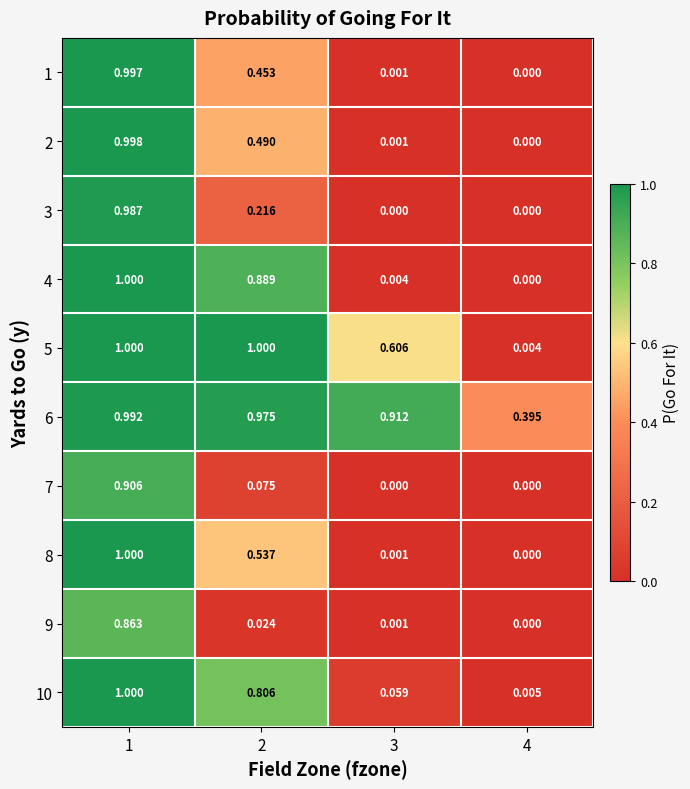

How many distinct data groups are displayed?

10